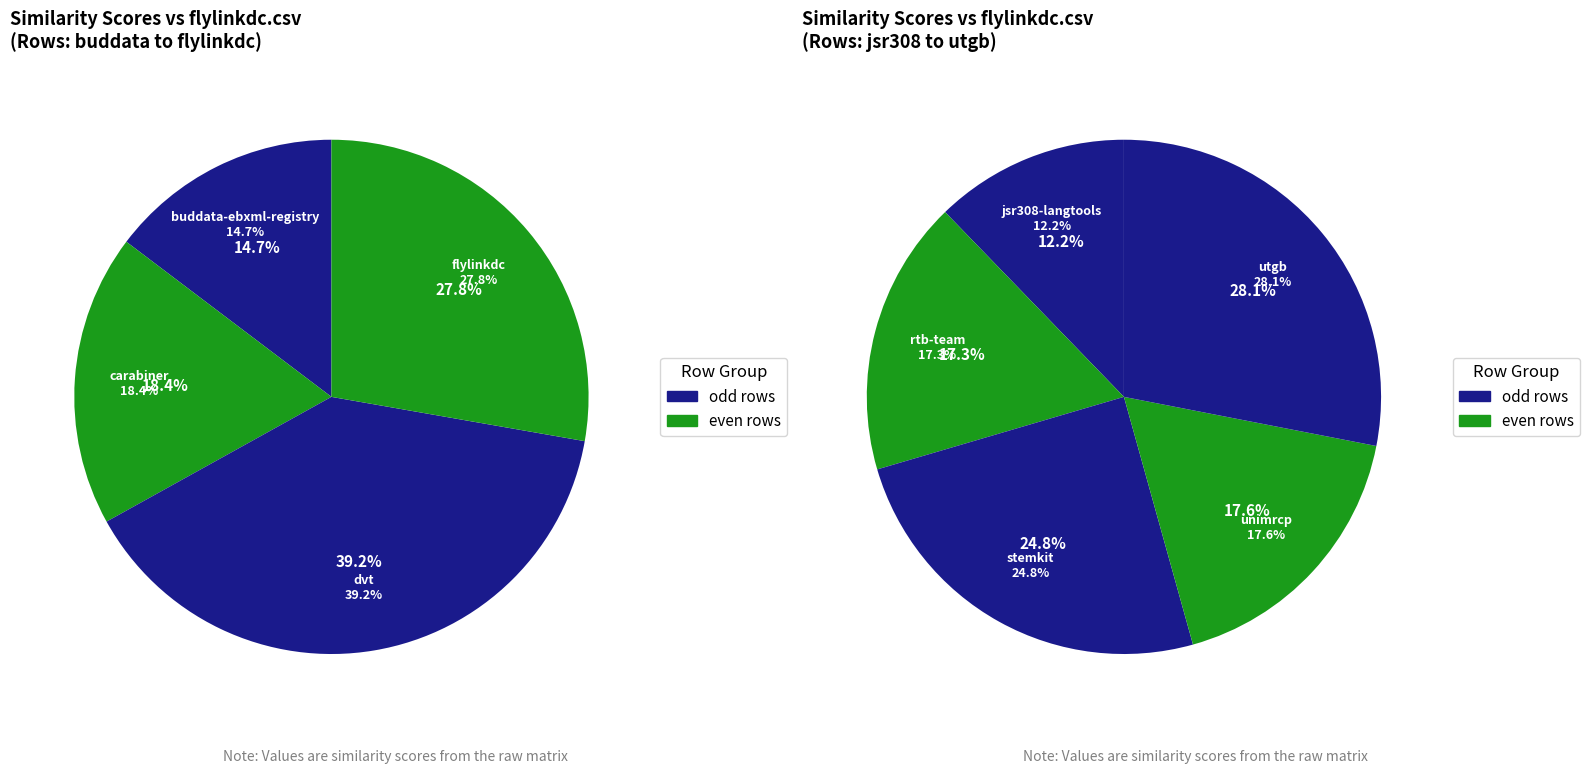

Which has a higher value, carabiner.csv or flylinkdc.csv?

flylinkdc.csv